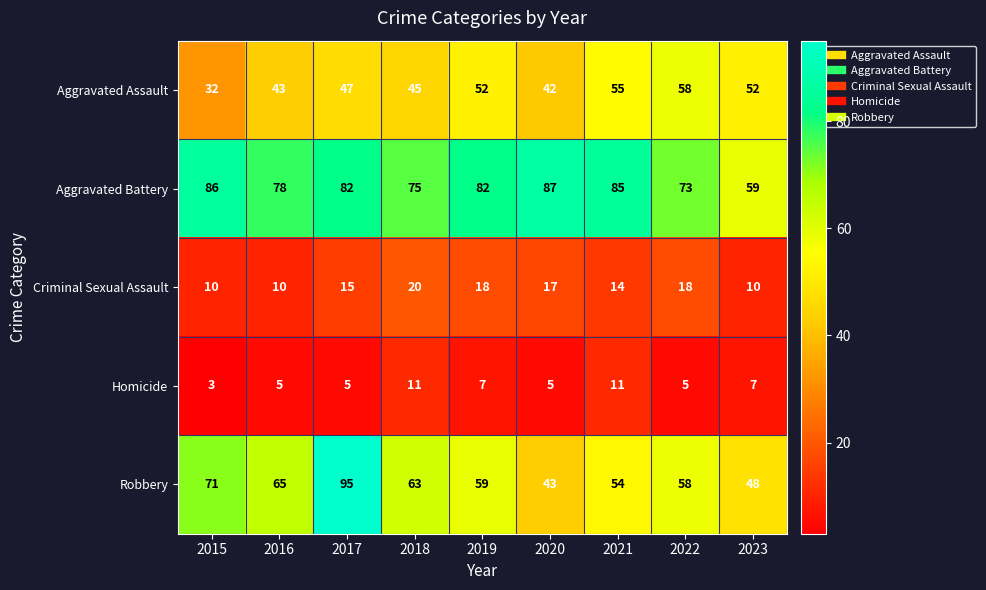

Between 2018 and 2022, which series saw the biggest shift?

Aggravated Assault